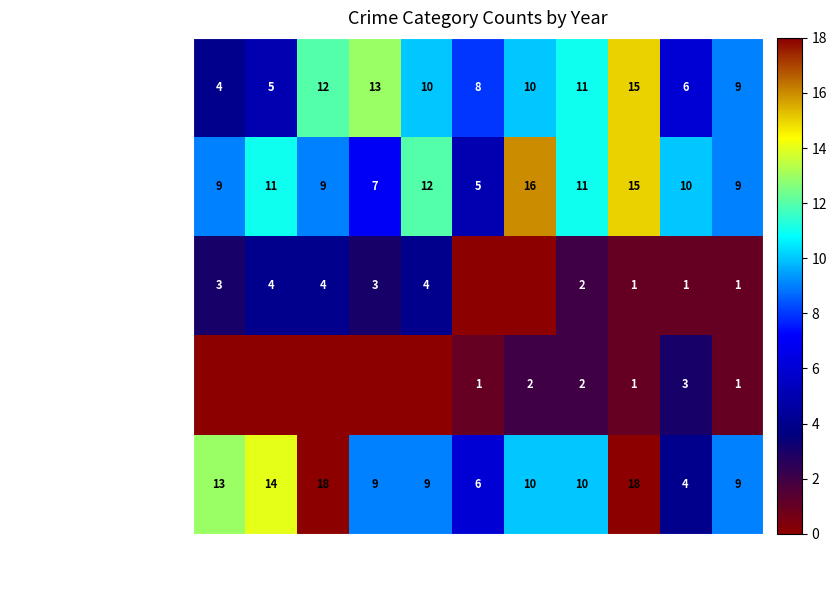

What is the maximum value for Aggravated Assault?

15